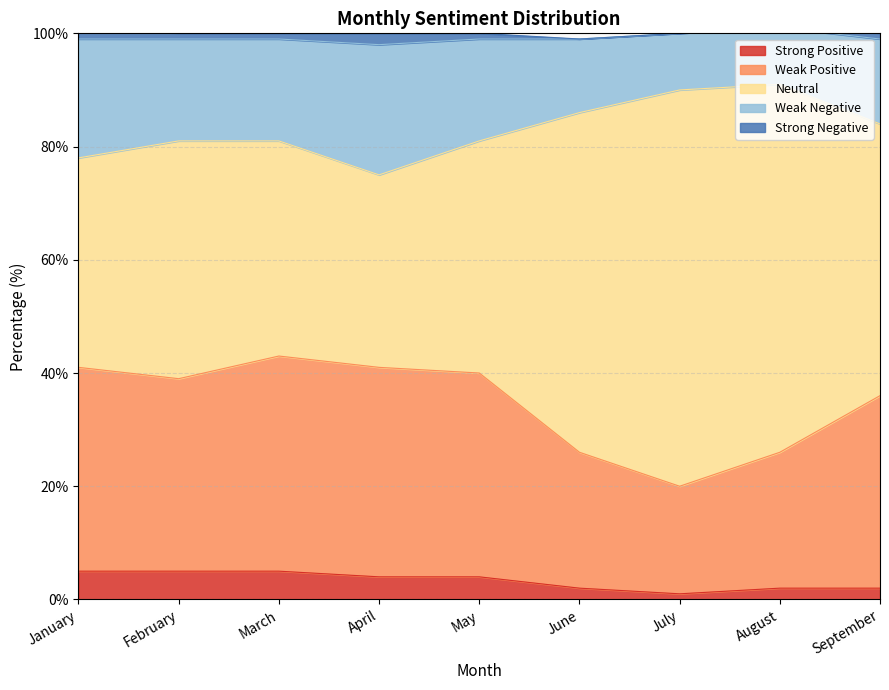

What are all the series names shown in the legend?

Strong Positive, Weak Positive, Neutral, Weak Negative, Strong Negative